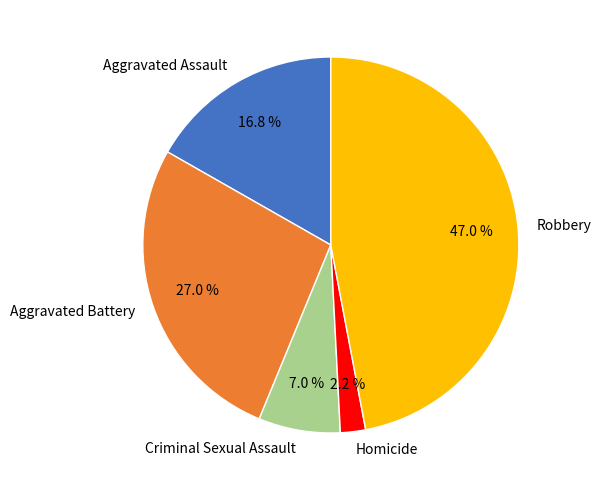

The Aggravated Battery slice represents 27% of the pie. True or false?

True